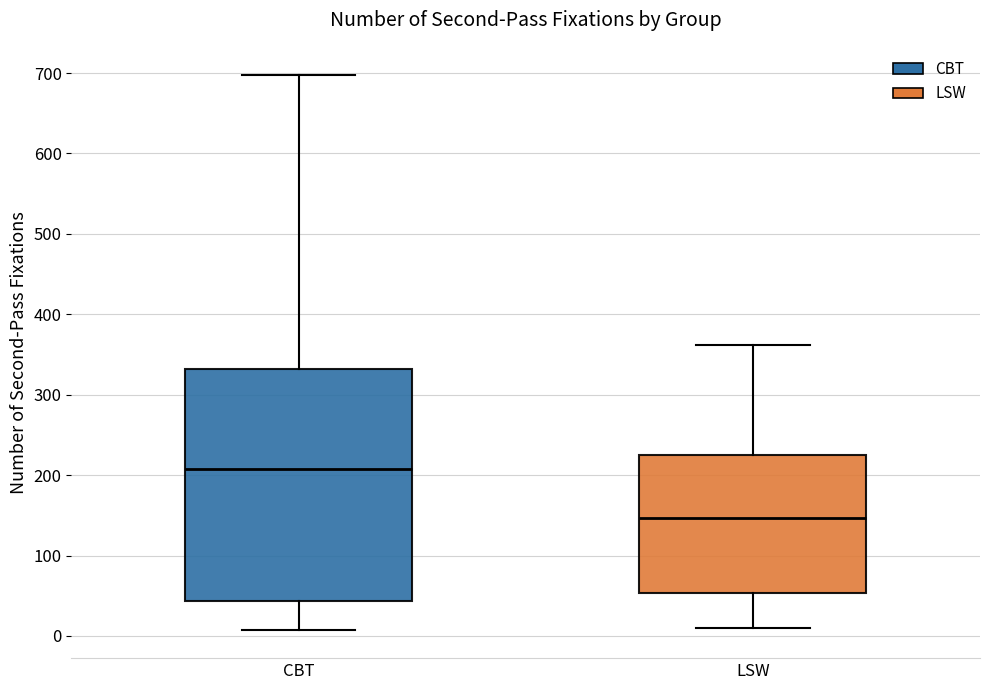

Reading left to right, read every box against the y-axis: the position of its median line, the range the box covers, and the ends of its whiskers. The values are not printed on the chart, so give them approximately, as read against the axis.

CBT: median 210, box 40 to 330, whiskers 10 to 700
LSW: median 150, box 50 to 220, whiskers 10 to 360